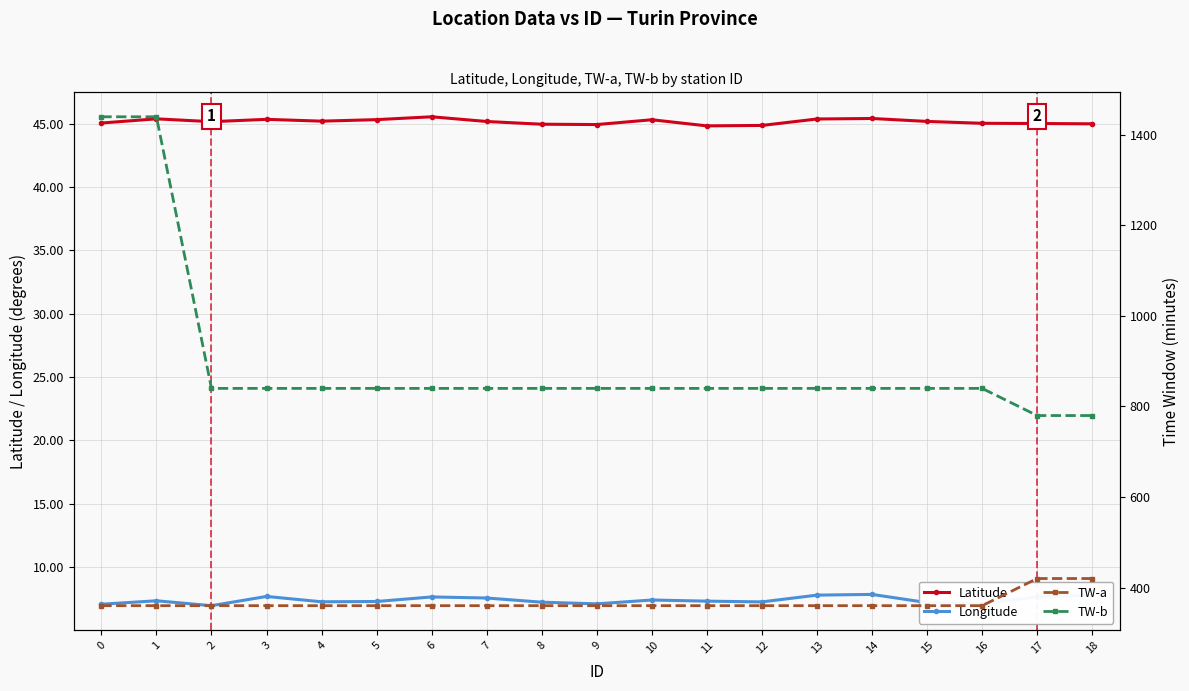

Where is Latitude nearest to the value 45?

17